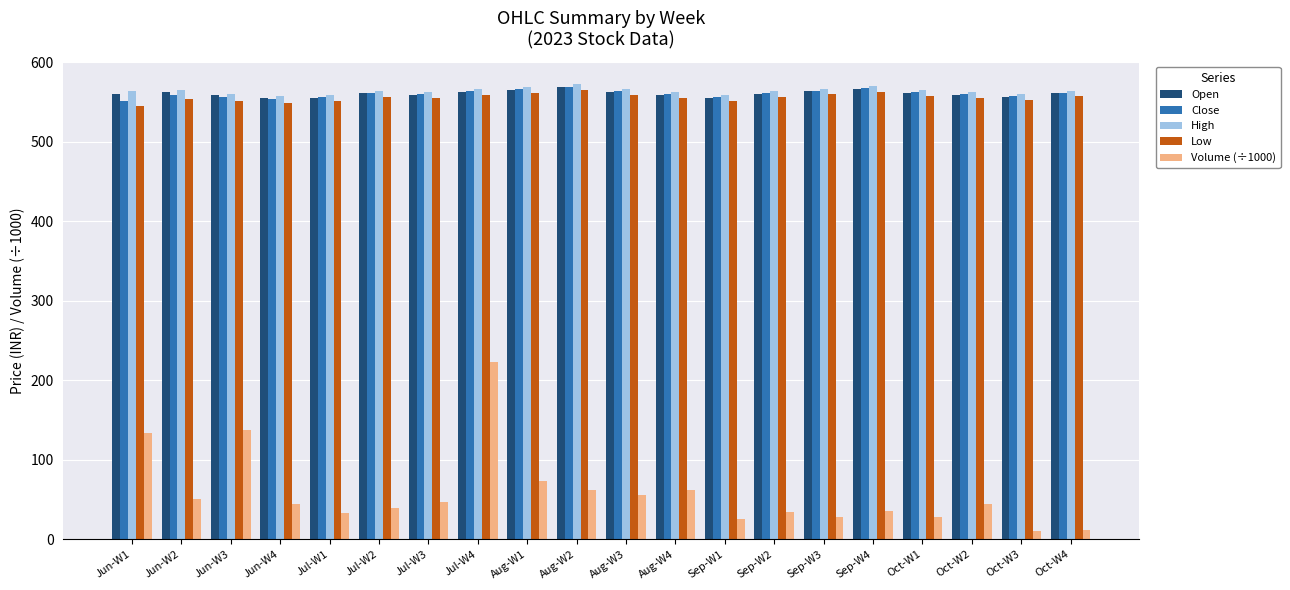

Which series has the widest spread of values?

Volume (÷1000)